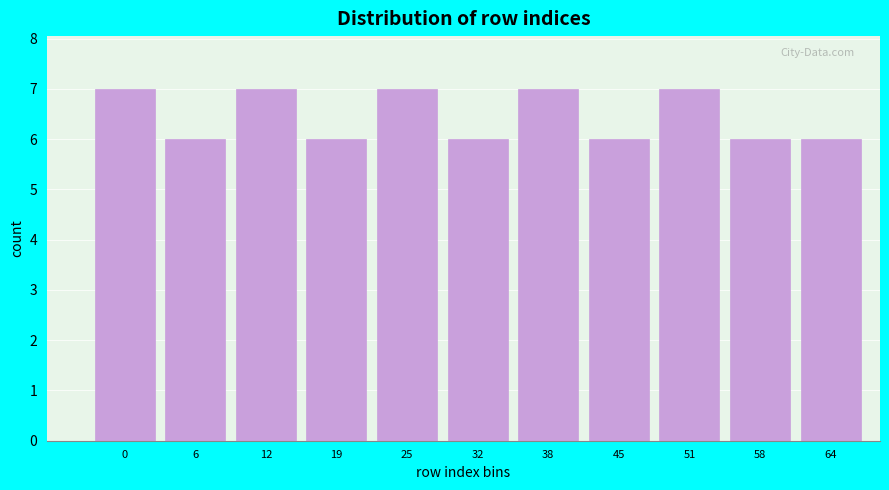

Reading left to right, what are all the values shown in this chart?

0=7	6=6	12=7	19=6	25=7	32=6	38=7	45=6	51=7	58=6	64=6